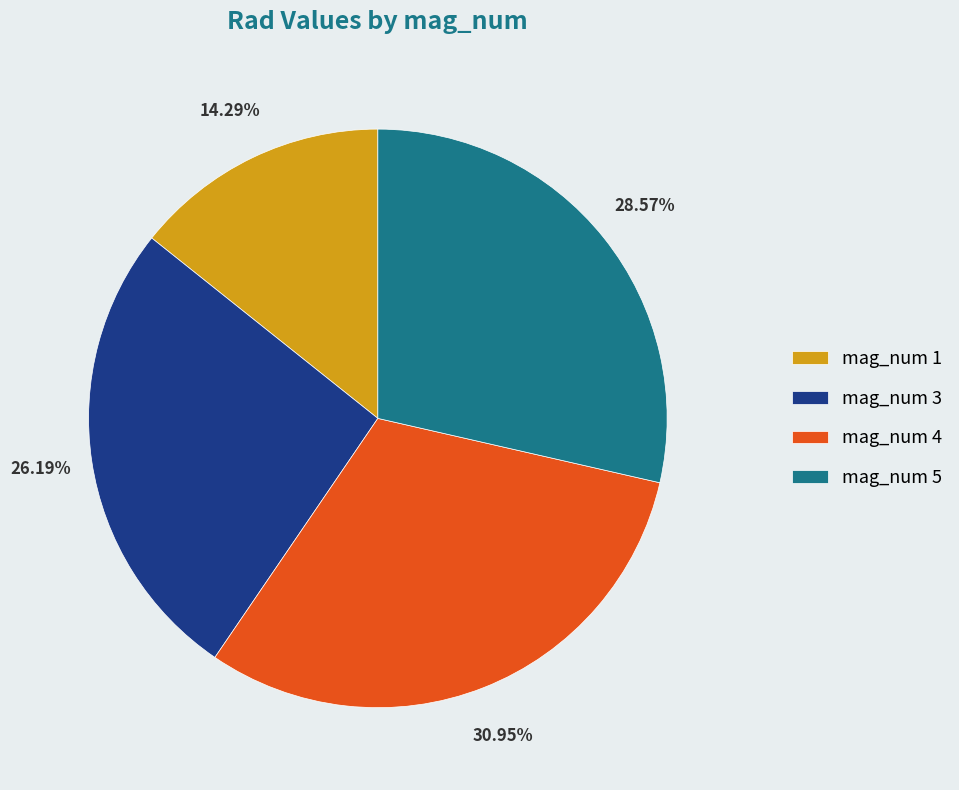

Rank the categories by value from lowest to highest.

mag_num 1, mag_num 3, mag_num 5, mag_num 4